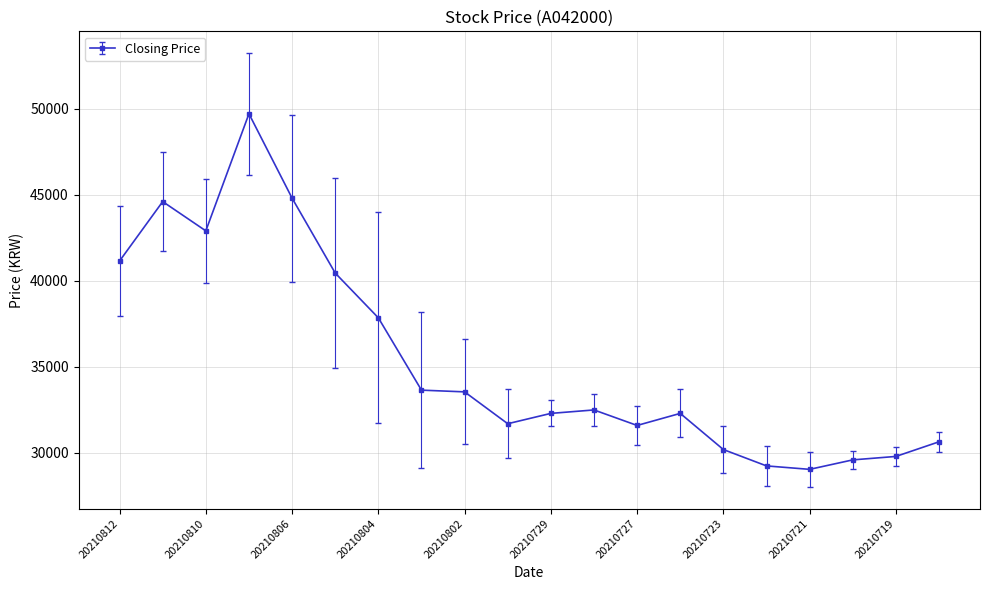

What is the difference between the maximum and second lowest values?

20450